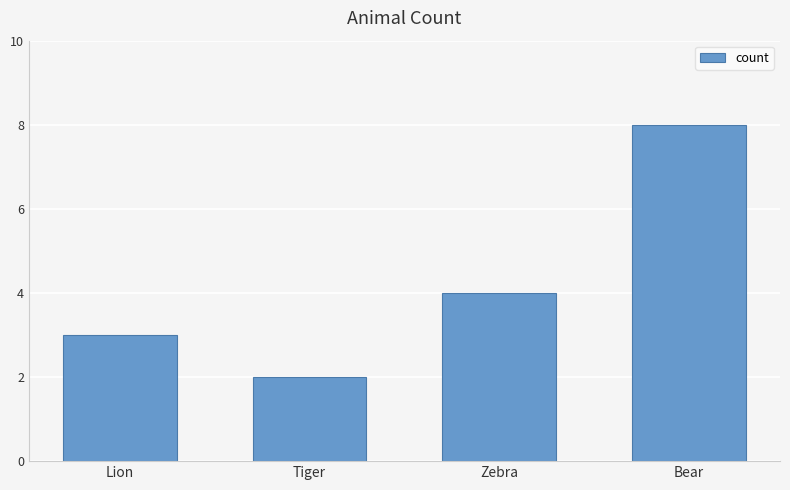

What is the minimum value shown in the chart?

2